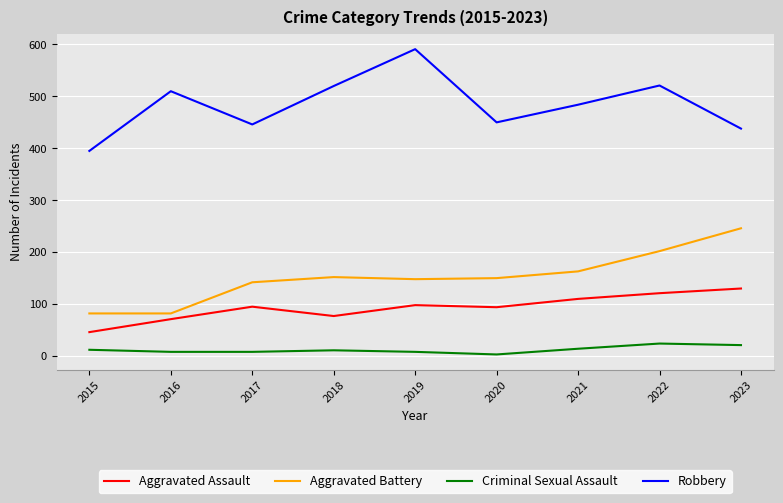

True or false: Robbery and Aggravated Assault intersect in this chart.

False